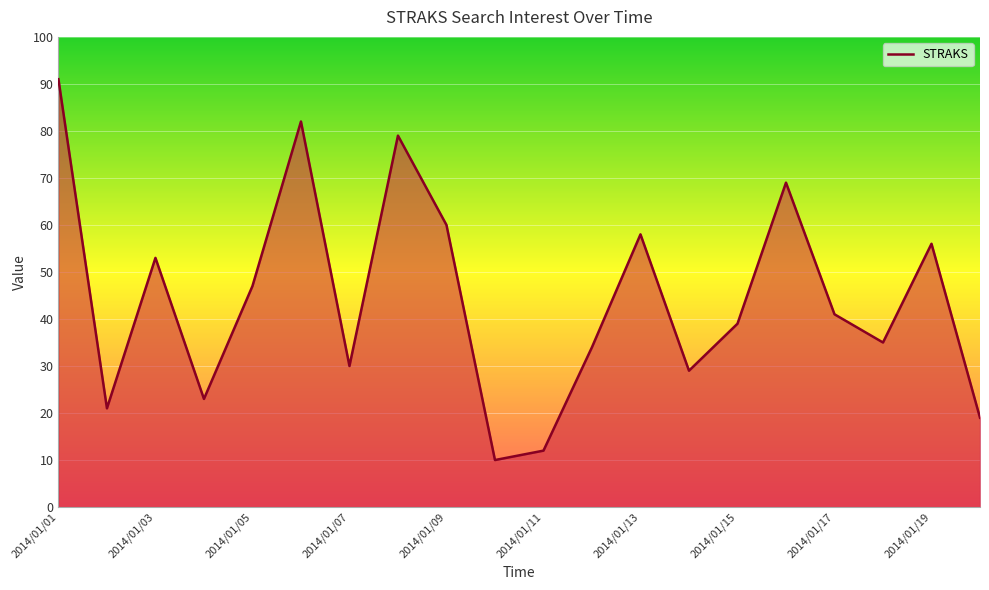

How many series are shown in this chart?

1